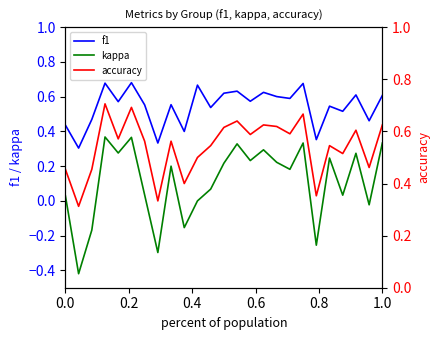

What is the lowest value of the accuracy series?

0.3